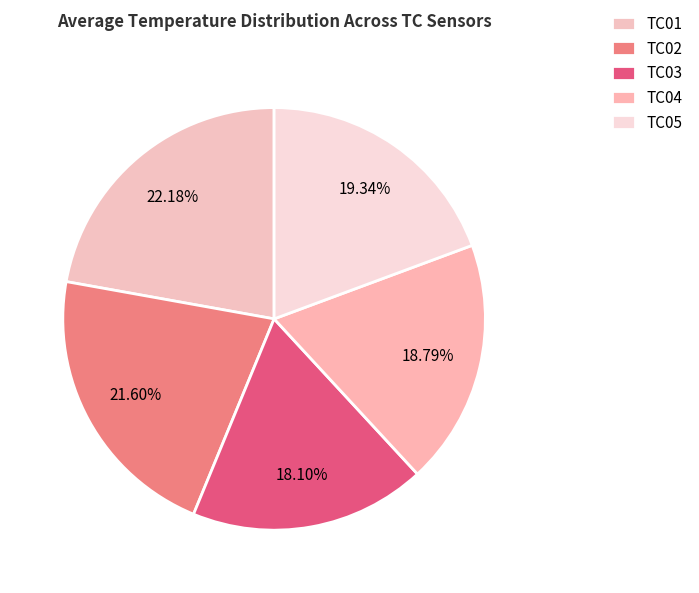

The TC04 slice represents 8% of the pie. True or false?

False